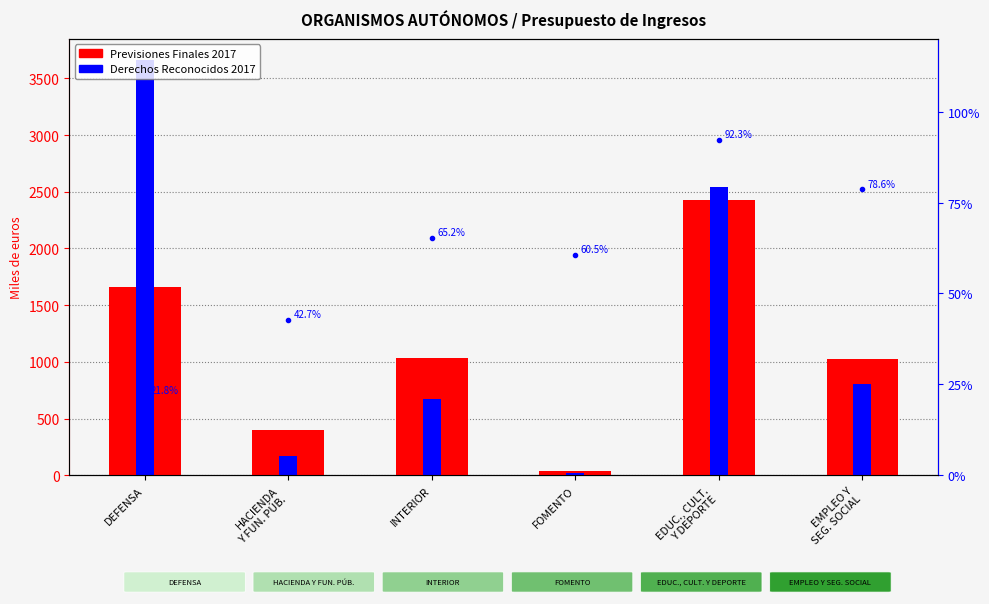

Reading left to right, extract all data points from this chart.

Previsiones Finales 2017: DEFENSA=1656	HACIENDA
Y FUN. PÚB.=403	INTERIOR=1032	FOMENTO=38	EDUC., CULT.
Y DEPORTE=2430	EMPLEO Y
SEG. SOCIAL=1028
Derechos Reconocidos 2017: DEFENSA=3665	HACIENDA
Y FUN. PÚB.=172	INTERIOR=673	FOMENTO=23	EDUC., CULT.
Y DEPORTE=2542	EMPLEO Y
SEG. SOCIAL=808